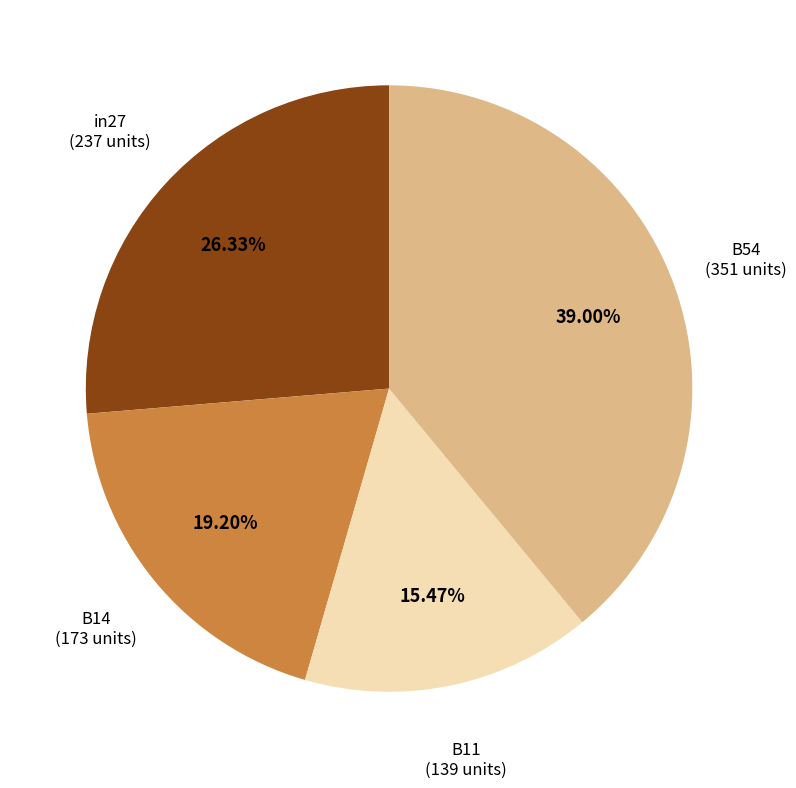

Which has a higher value, B11 or B14?

B14